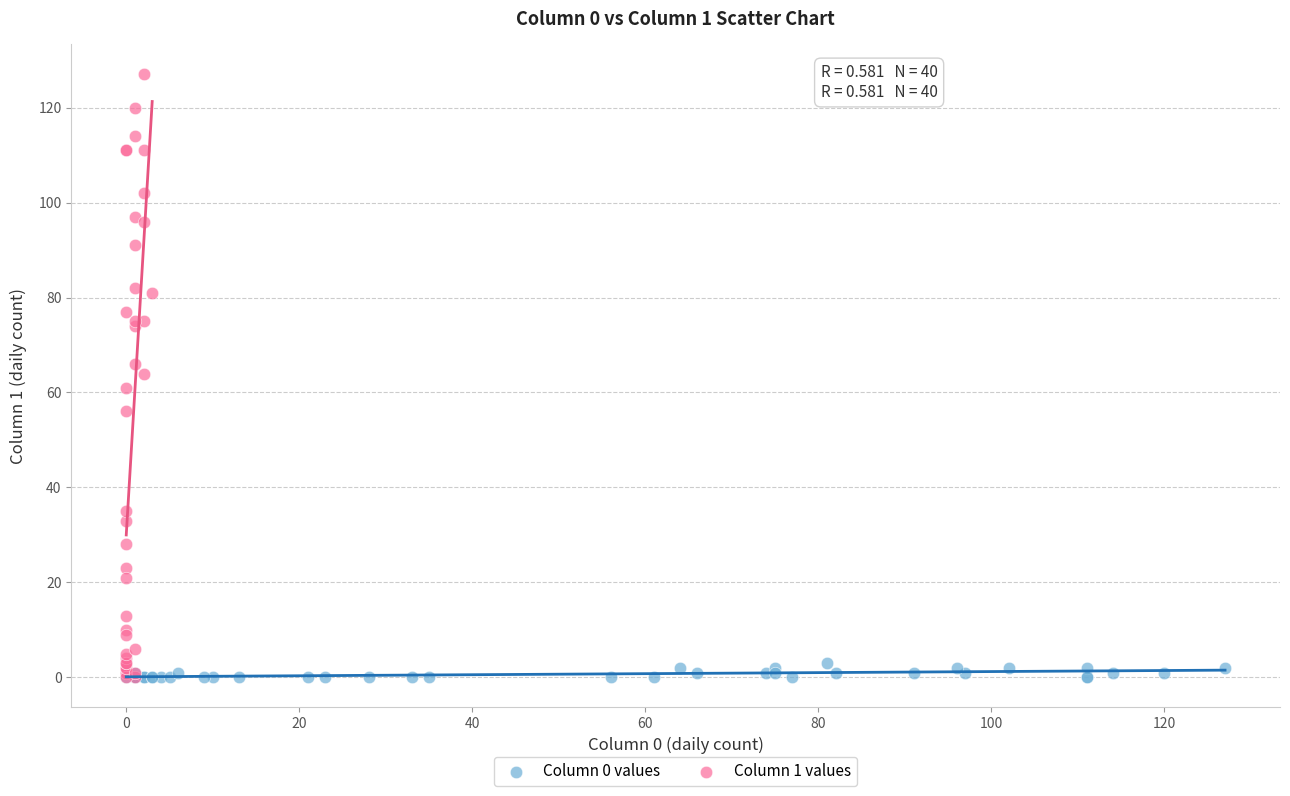

Which series reaches the maximum Y coordinate?

Column 1 values